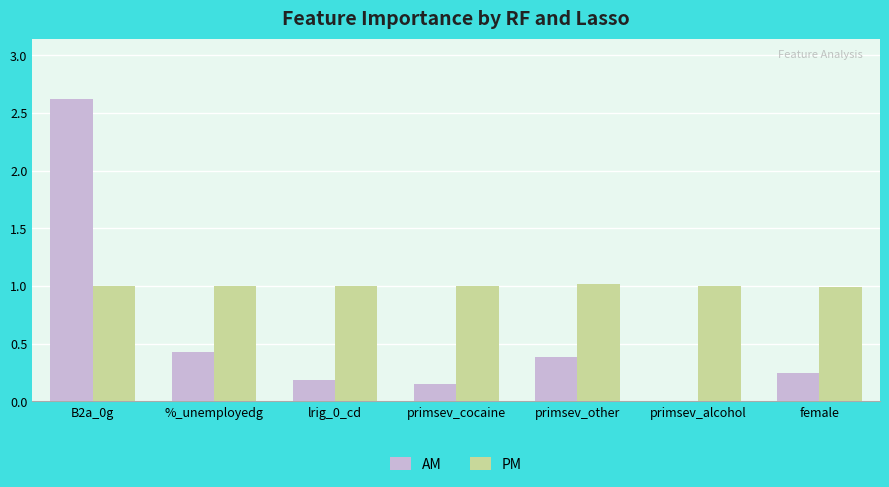

How many values in AM are above zero?

6